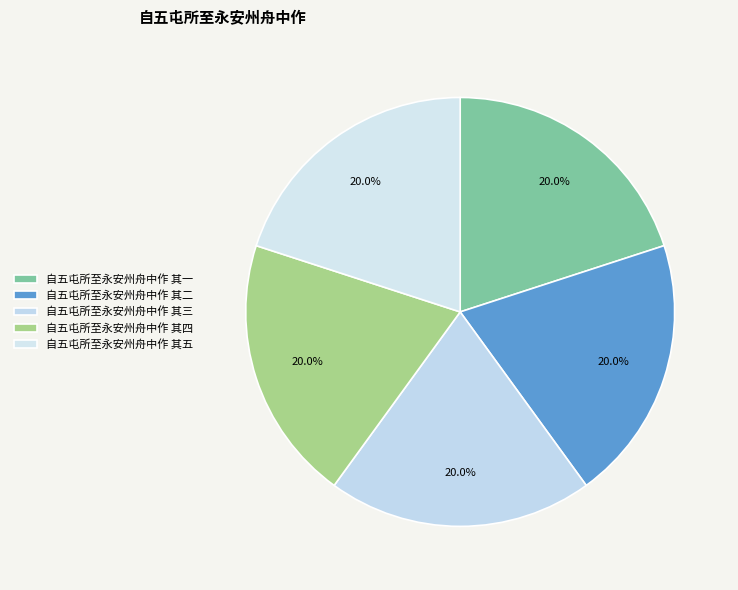

True or false: 自五屯所至永安州舟中作 其二 accounts for 20% of the total.

True